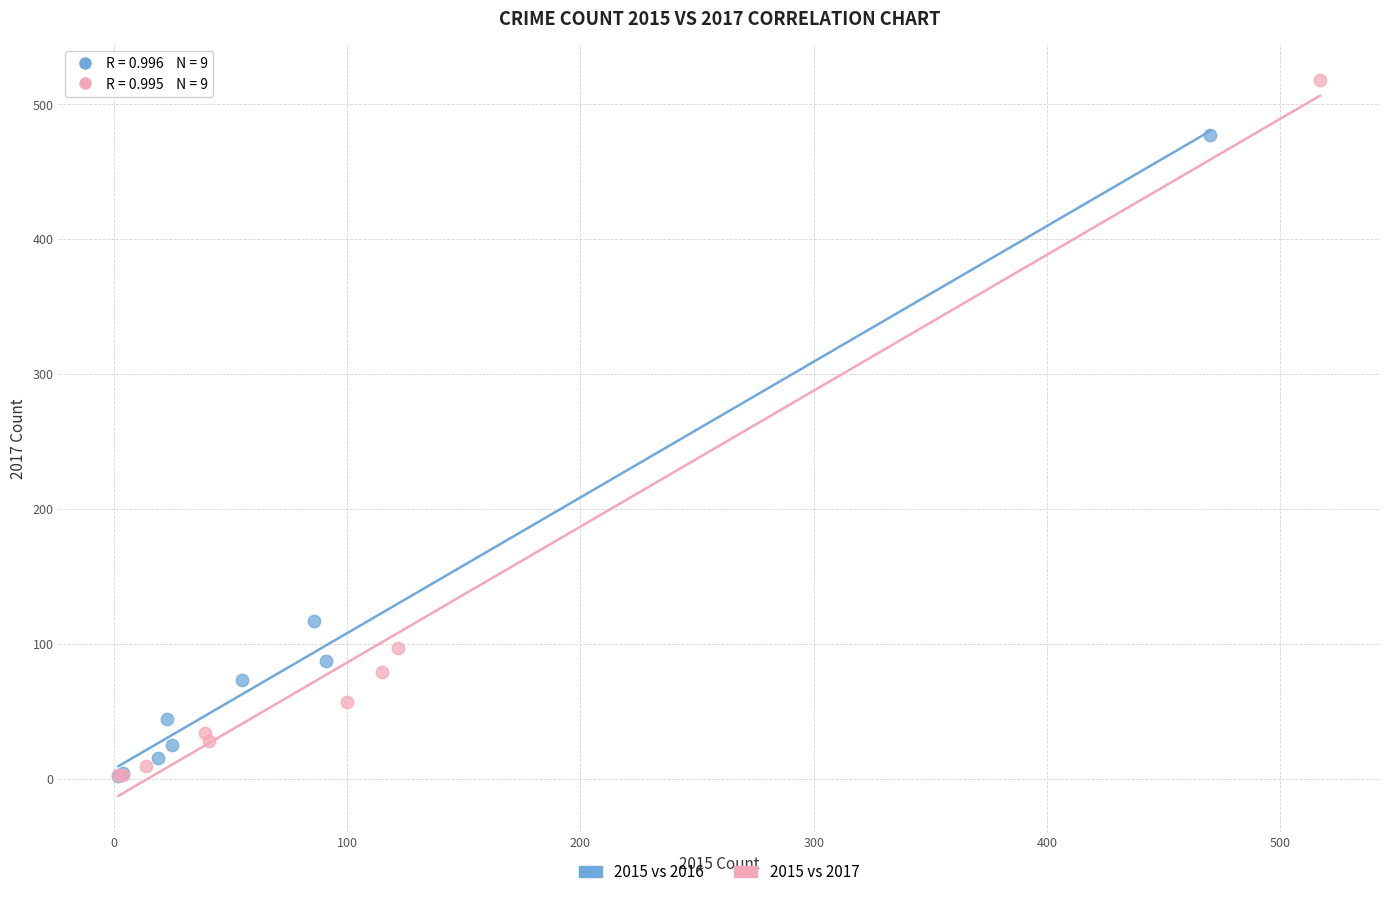

Which series reaches the maximum Y coordinate?

2015 vs 2017